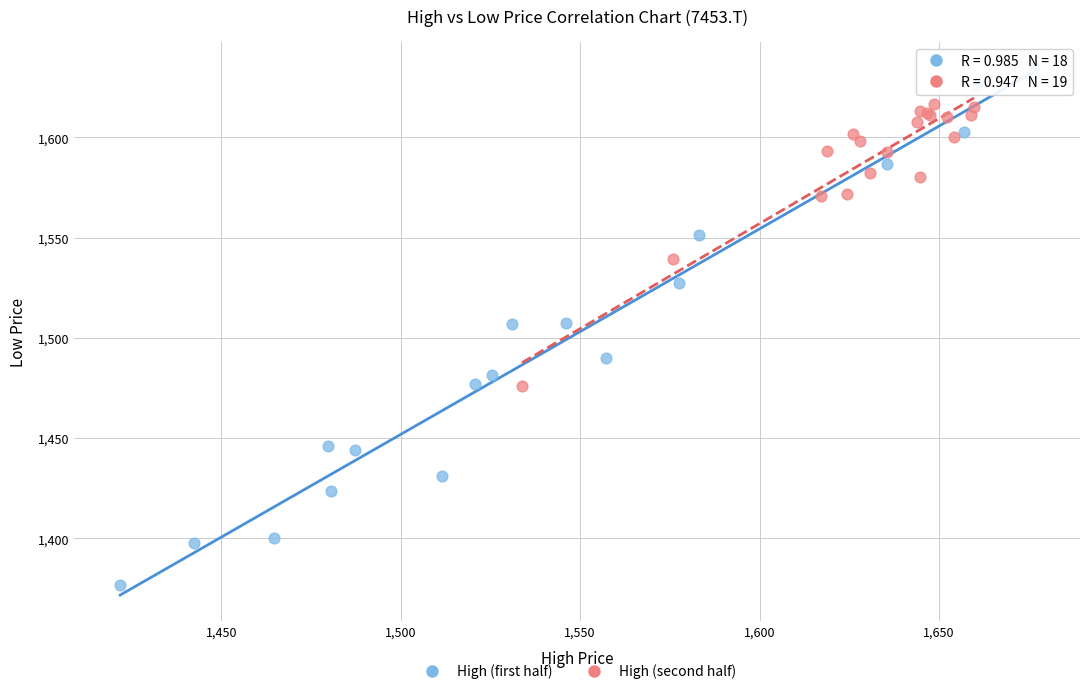

Which series reaches the minimum Y coordinate?

High (first half)